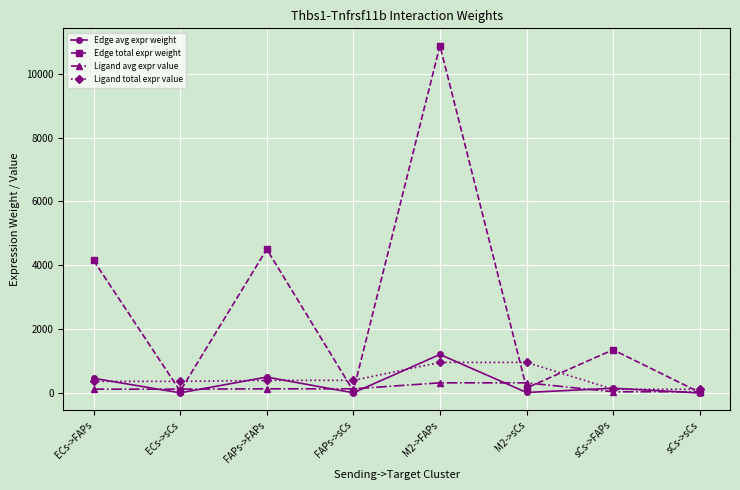

True or false: Ligand avg expr value has a value of 39.9 at sCs->sCs.

True